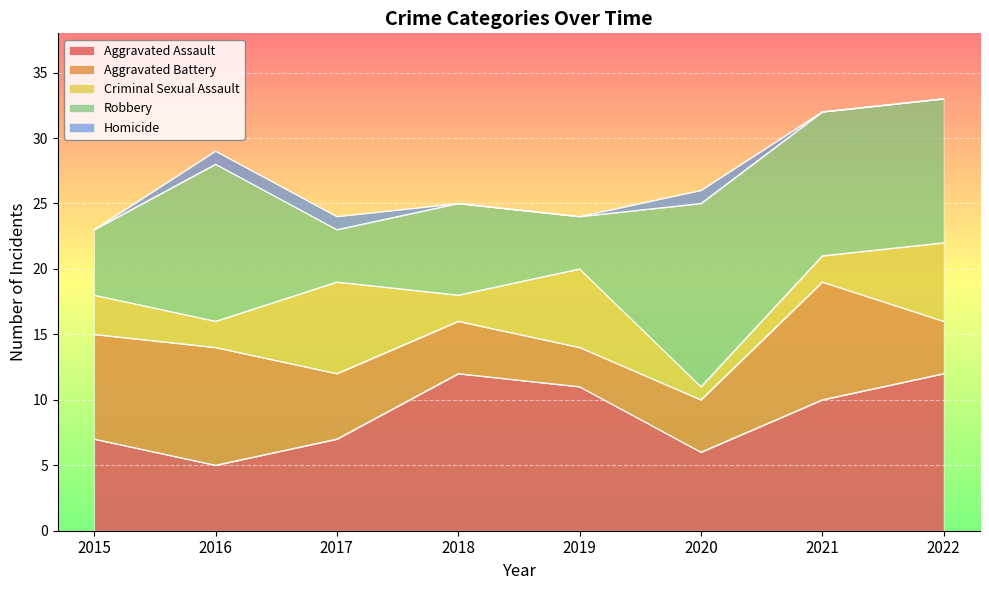

At which category is the sum across all series the highest?

2022